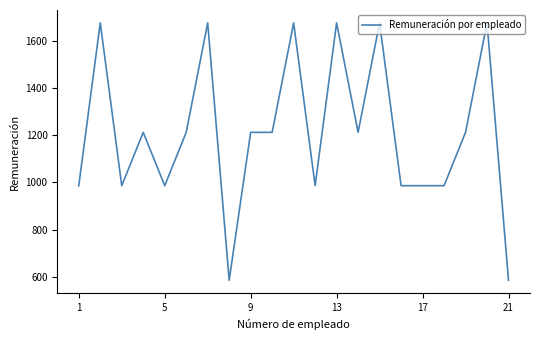

What is the difference between the maximum and minimum values?

1091